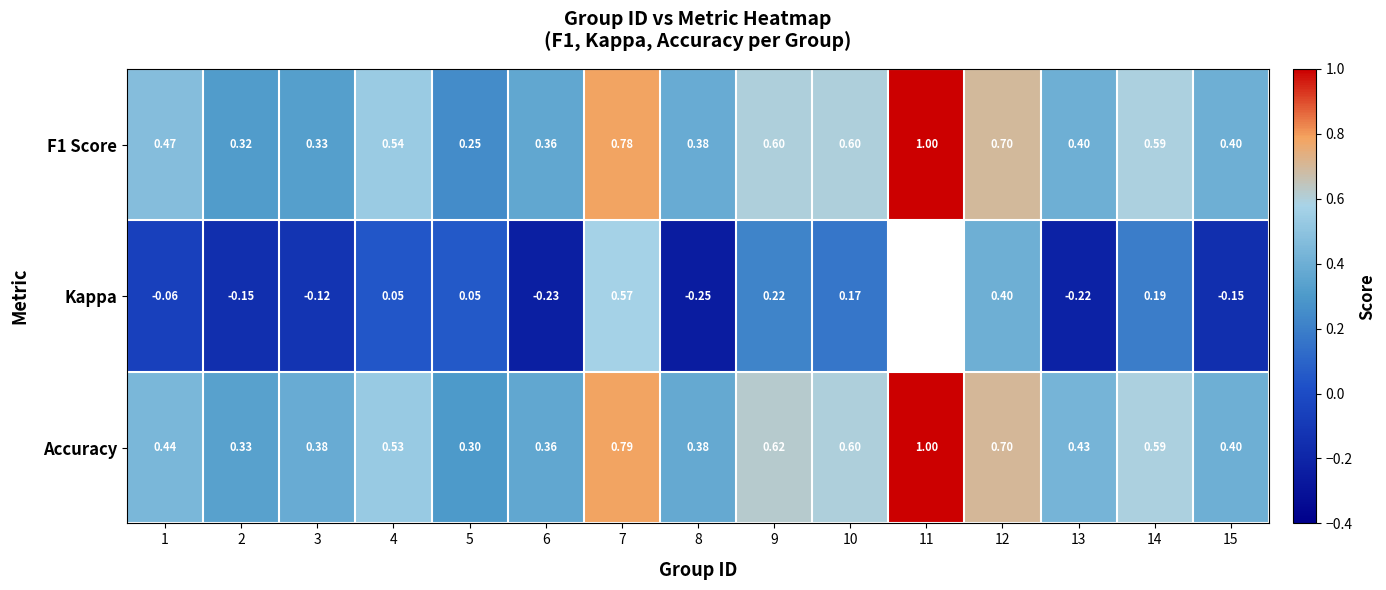

What is the smallest value displayed?

-0.2